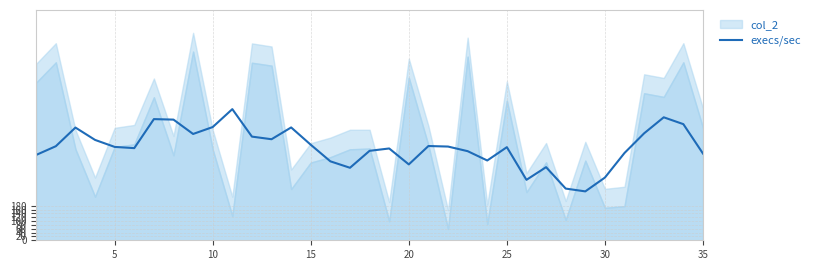

What is the minimum value for execs/sec?

254.8